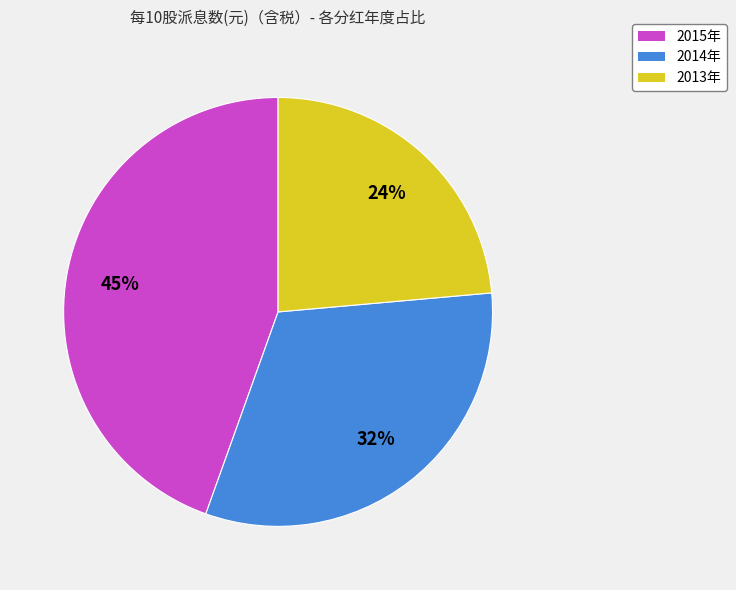

How many slices are in this pie chart?

3